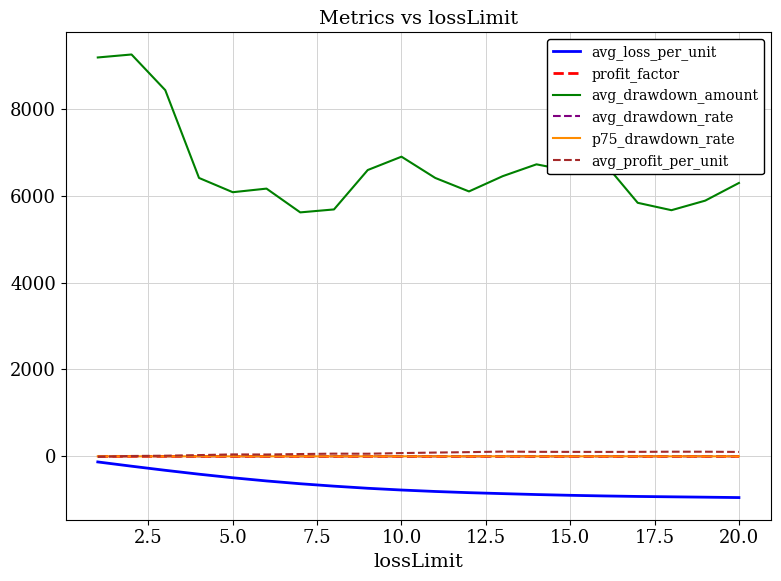

True or false: avg_profit_per_unit and avg_drawdown_amount cross at least once.

False